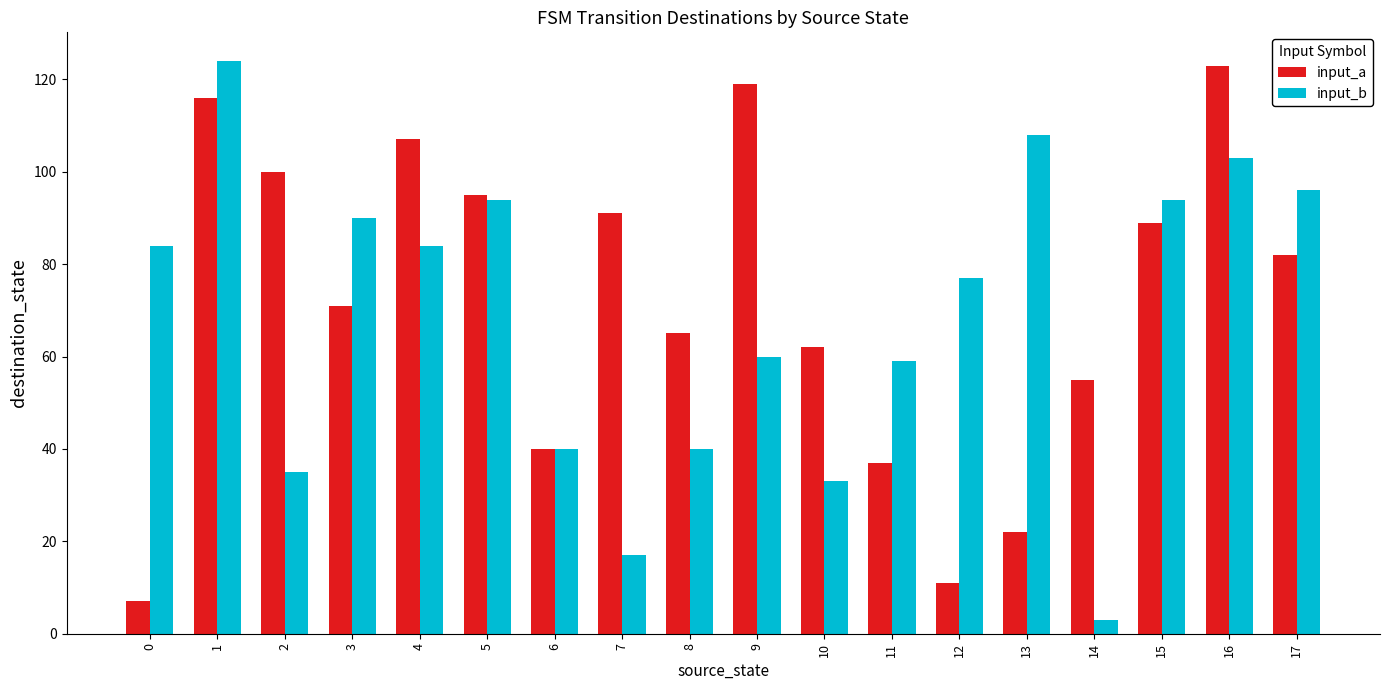

What is the difference between the input_a values at 4 and 8?

42